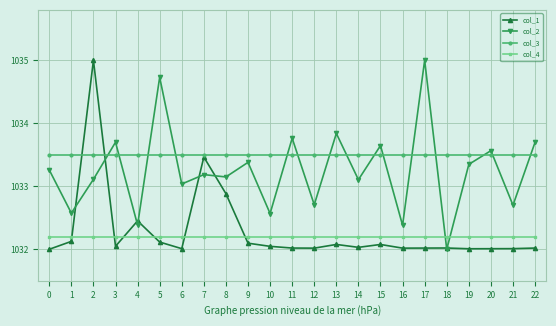

In col_2, how many points are higher than both neighbors (excluding endpoints)?

9